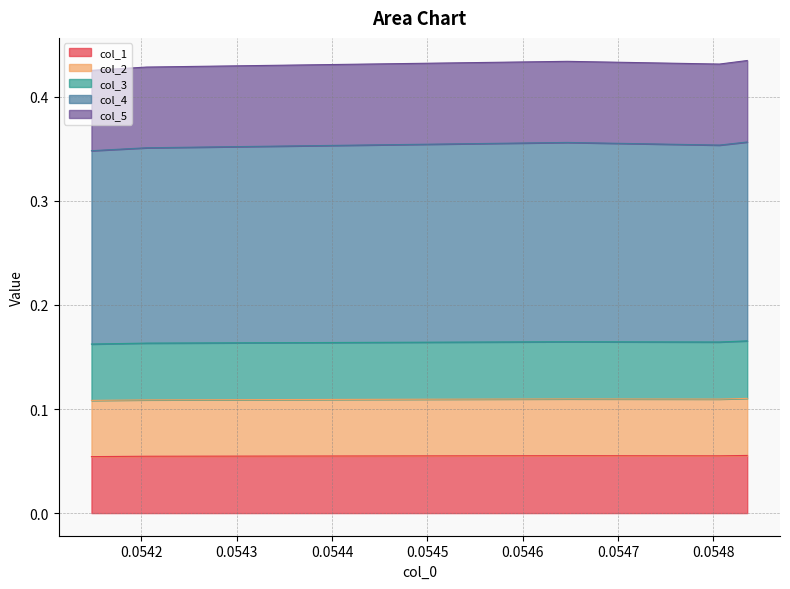

What are all the series names shown in the legend?

col_1, col_2, col_3, col_4, col_5